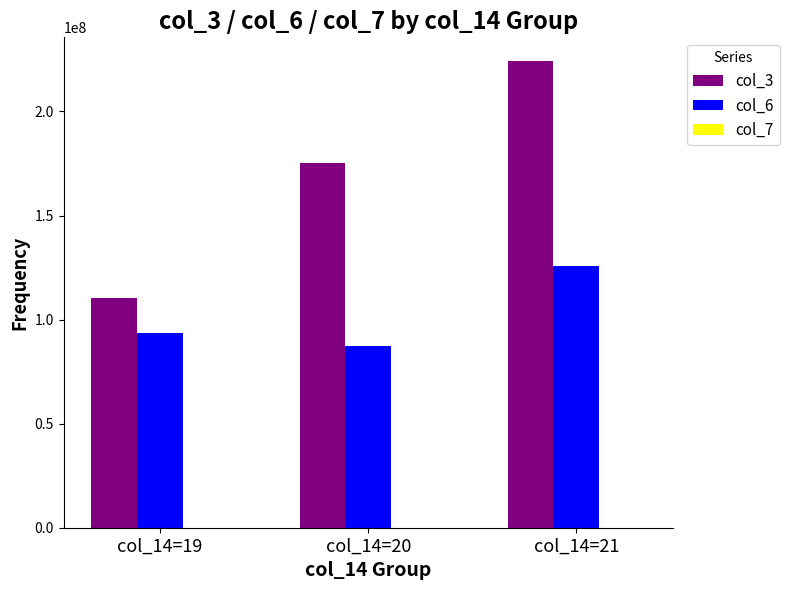

The value of col_3 at col_14=20 is 175130666.0. True or false?

True